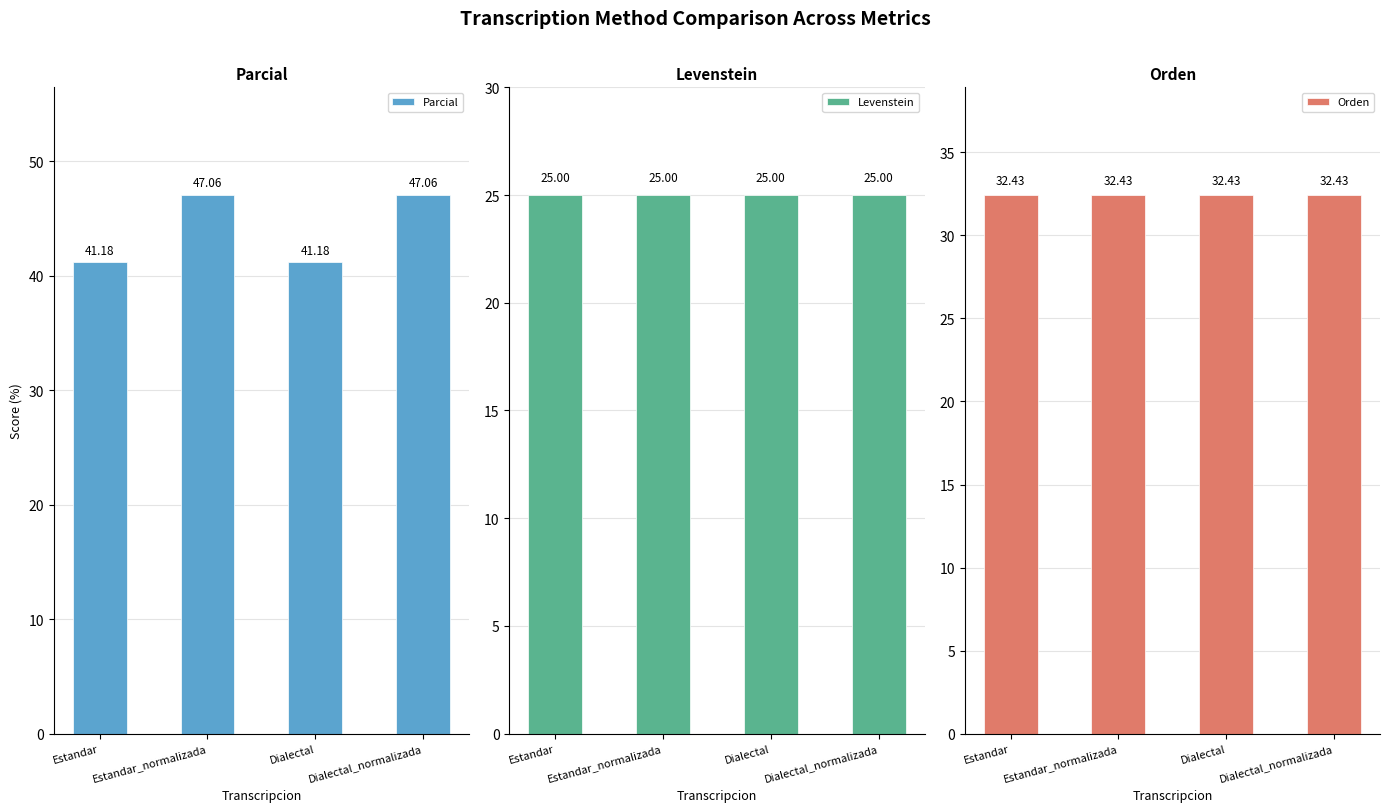

Which series has the largest total across all categories?

Parcial